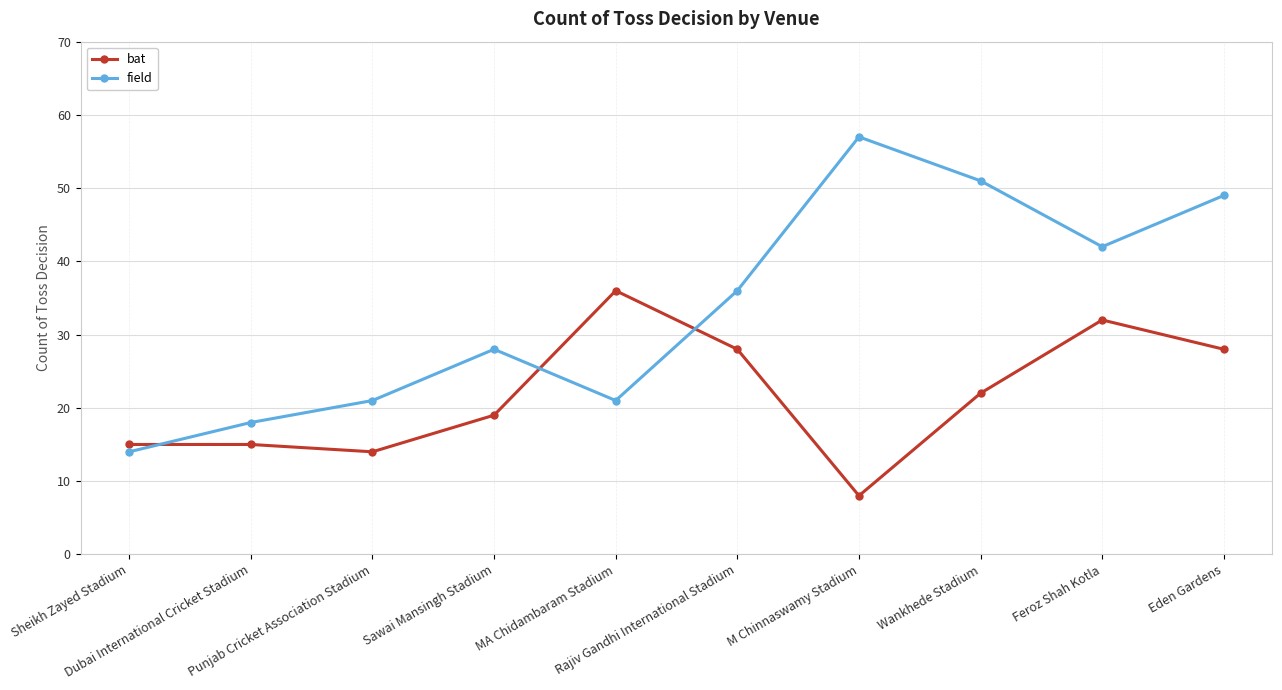

Which series ends up on top after the final intersection of bat and field?

field